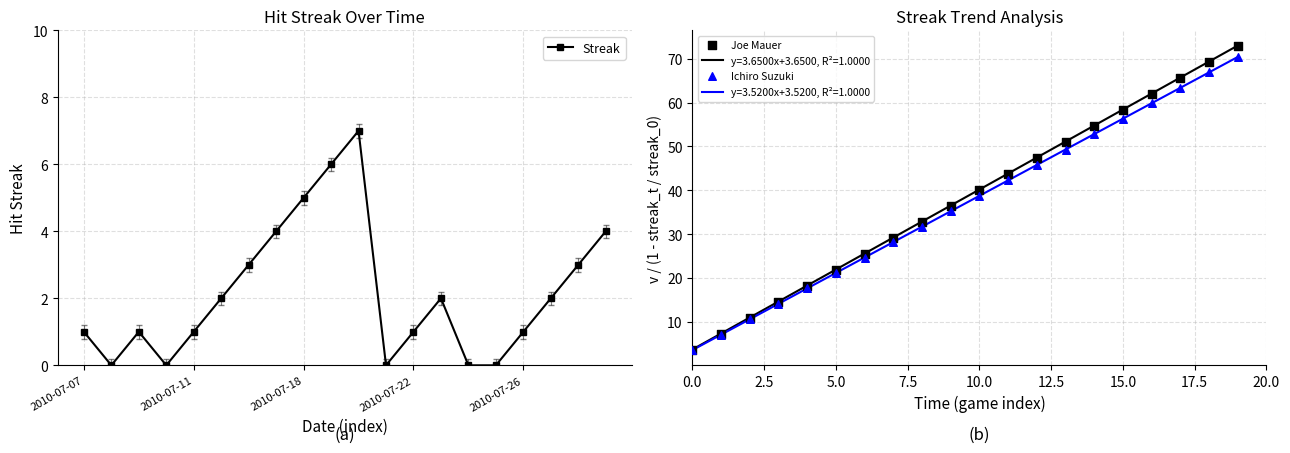

At which category is the sum across all series the highest?

19